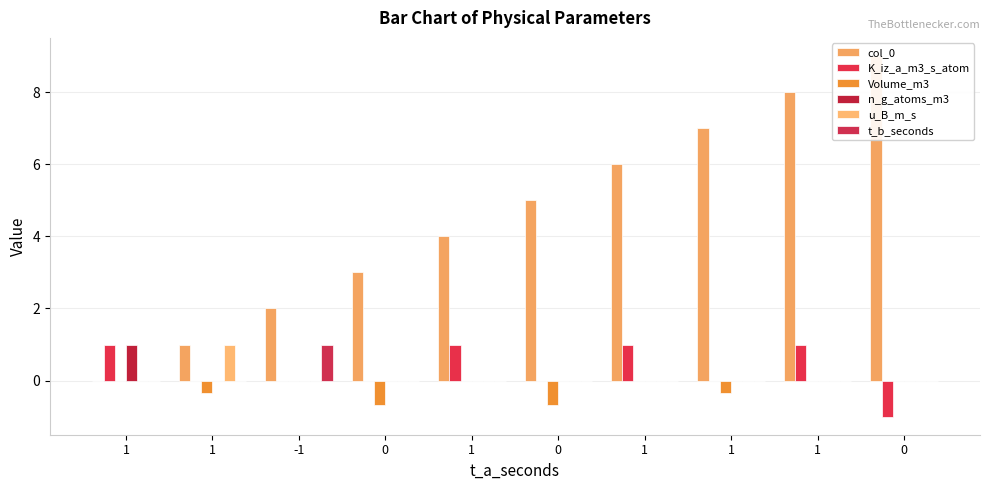

Reading left to right, list all the values displayed in this chart.

col_0: 0.0	1.0	2.0	3.0	4.0	5.0	6.0	7.0	8.0	9.0
K_iz_a_m3_s_atom: 1.0	0.0	0.0	0.0	1.0	0.0	1.0	0.0	1.0	-1.0
Volume_m3: 0.0	-0.3	0.0	-0.7	0.0	-0.7	0.0	-0.3	0.0	0.0
n_g_atoms_m3: 1.0	0.0	0.0	0.0	0.0	0.0	0.0	0.0	0.0	0.0
u_B_m_s: 0.0	1.0	0.0	0.0	0.0	0.0	0.0	0.0	0.0	0.0
t_b_seconds: 0.0	0.0	1.0	0.0	0.0	0.0	0.0	0.0	0.0	0.0